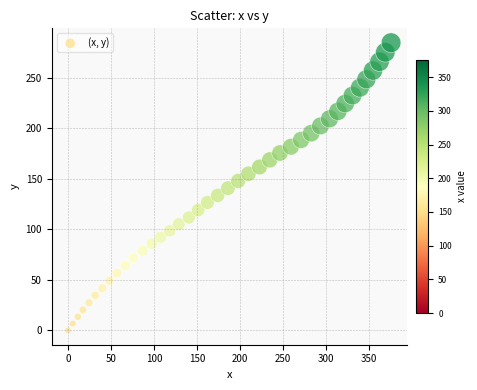

What is the range of Y values (max minus min)?

284.5